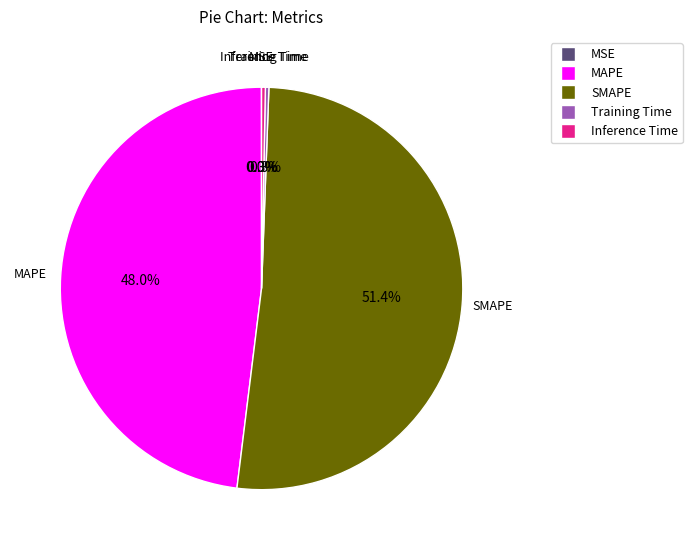

Which slice is the largest?

SMAPE